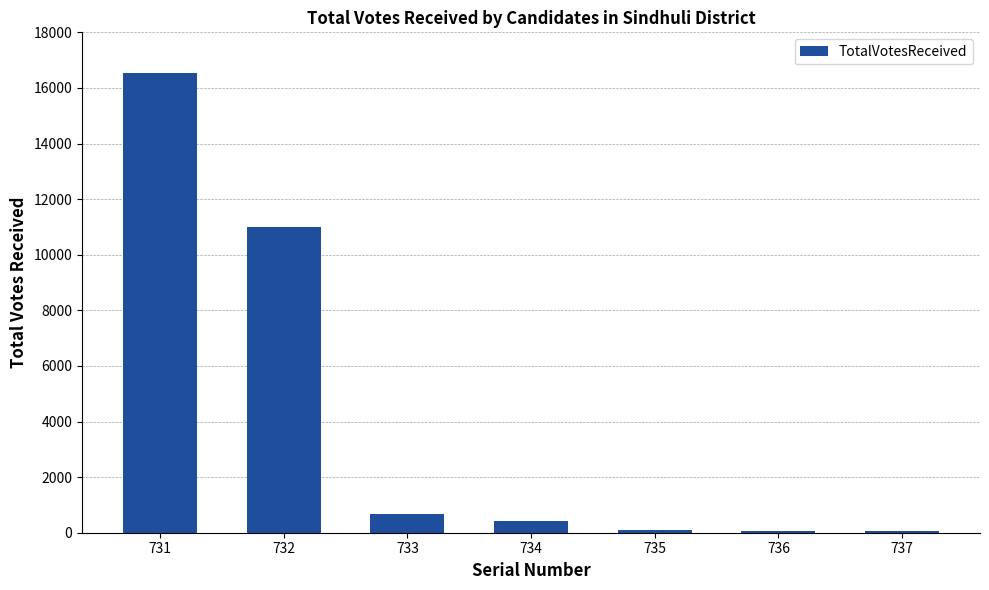

Which label corresponds to the largest value in the chart?

731